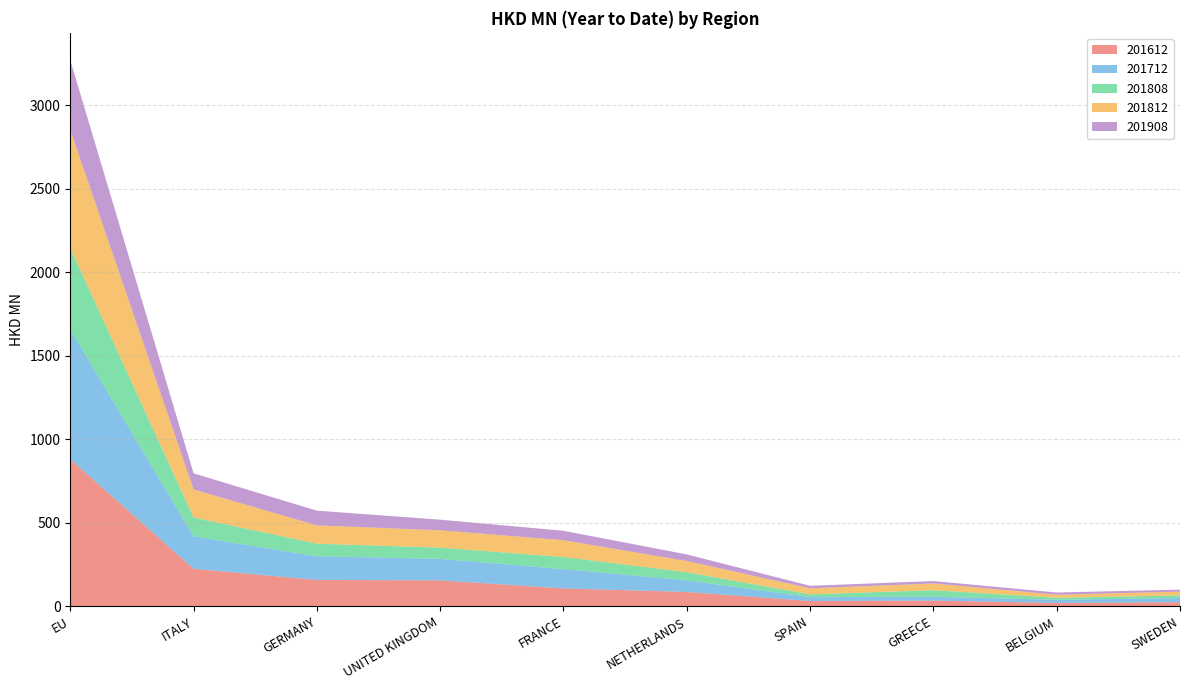

Reading left to right, extract all data points from this chart.

201612: 881.0	224.6	158.1	155.2	107.3	86.1	32.0	34.6	20.3	24.8
201712: 775.8	195.0	141.4	129.2	115.6	69.4	23.0	22.5	19.0	24.8
201808: 487.8	112.3	75.4	66.9	72.2	48.9	16.6	39.6	11.9	15.8
201812: 706.7	167.4	109.7	103.7	100.7	66.8	36.1	40.2	18.2	22.5
201908: 417.8	96.7	88.1	63.6	56.5	39.5	15.1	14.6	13.3	12.1